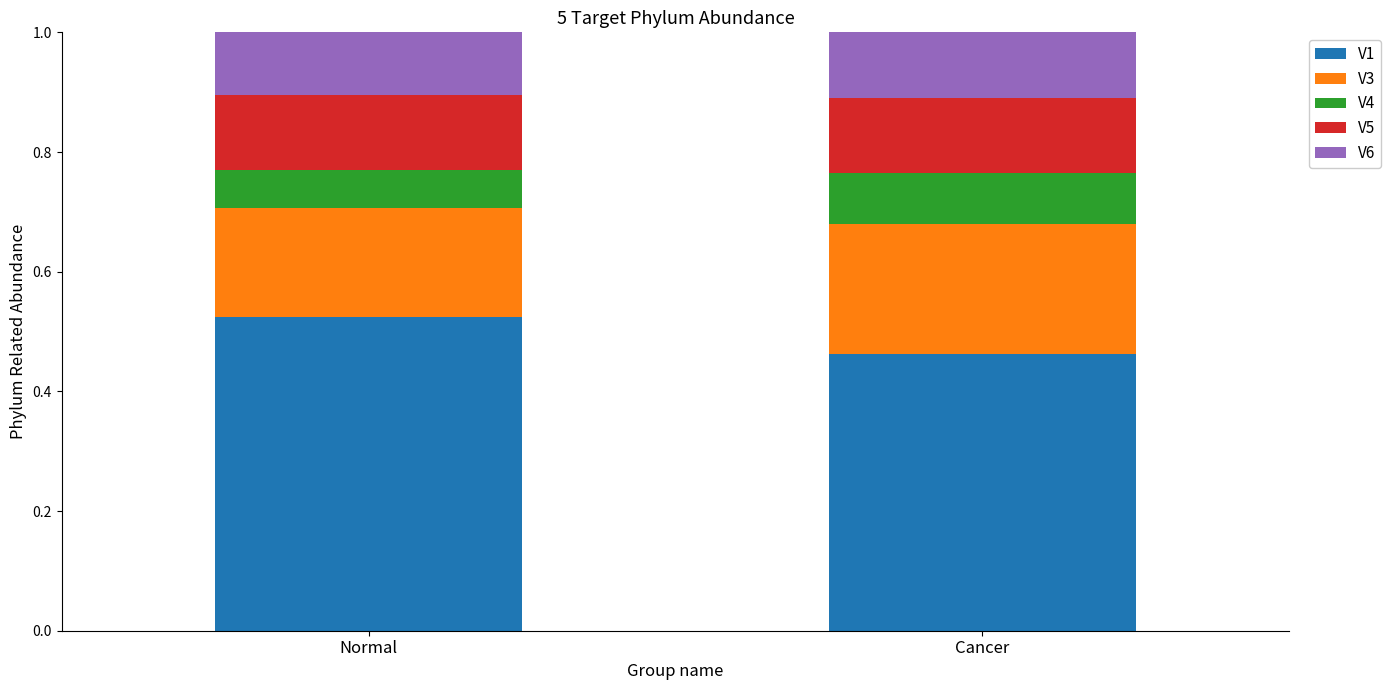

What is the total value across all series at Cancer?

1.0